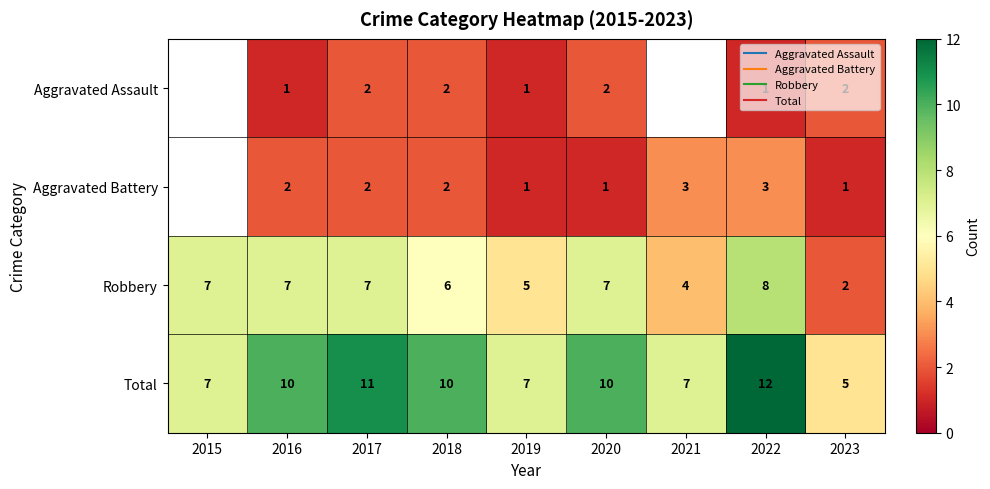

How many series are shown in this chart?

4